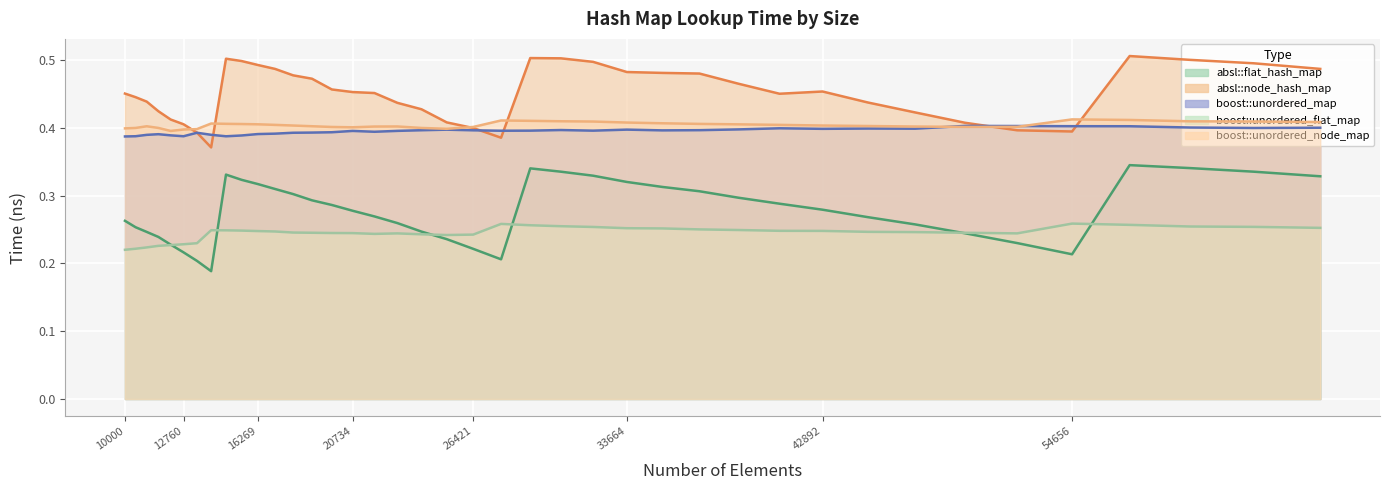

Reading left to right, extract all data points from this chart.

absl::flat_hash_map: 0.3	0.3	0.2	0.2	0.2	0.2	0.2	0.2	0.3	0.3	0.3	0.3	0.3	0.3	0.3	0.3	0.3	0.3	0.2	0.2	0.2	0.2	0.3	0.3	0.3	0.3	0.3	0.3	0.3	0.3	0.3	0.3	0.3	0.2	0.2	0.2	0.3	0.3	0.3	0.3
absl::node_hash_map: 0.5	0.4	0.4	0.4	0.4	0.4	0.4	0.4	0.5	0.5	0.5	0.5	0.5	0.5	0.5	0.5	0.5	0.4	0.4	0.4	0.4	0.4	0.5	0.5	0.5	0.5	0.5	0.5	0.5	0.5	0.5	0.4	0.4	0.4	0.4	0.4	0.5	0.5	0.5	0.5
boost::unordered_map: 0.4	0.4	0.4	0.4	0.4	0.4	0.4	0.4	0.4	0.4	0.4	0.4	0.4	0.4	0.4	0.4	0.4	0.4	0.4	0.4	0.4	0.4	0.4	0.4	0.4	0.4	0.4	0.4	0.4	0.4	0.4	0.4	0.4	0.4	0.4	0.4	0.4	0.4	0.4	0.4
boost::unordered_flat_map: 0.2	0.2	0.2	0.2	0.2	0.2	0.2	0.2	0.2	0.2	0.2	0.2	0.2	0.2	0.2	0.2	0.2	0.2	0.2	0.2	0.2	0.3	0.3	0.3	0.3	0.3	0.3	0.3	0.2	0.2	0.2	0.2	0.2	0.2	0.2	0.3	0.3	0.3	0.3	0.3
boost::unordered_node_map: 0.4	0.4	0.4	0.4	0.4	0.4	0.4	0.4	0.4	0.4	0.4	0.4	0.4	0.4	0.4	0.4	0.4	0.4	0.4	0.4	0.4	0.4	0.4	0.4	0.4	0.4	0.4	0.4	0.4	0.4	0.4	0.4	0.4	0.4	0.4	0.4	0.4	0.4	0.4	0.4